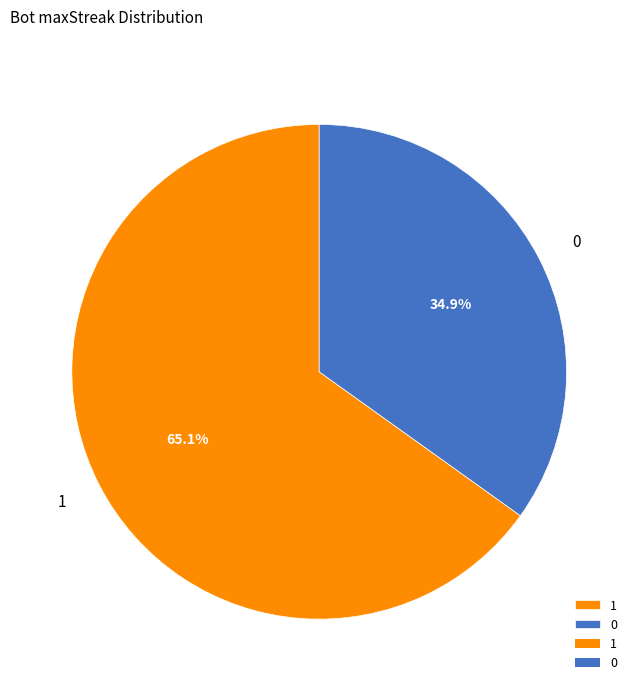

What is the total percentage of 0 and 1?

100.0%